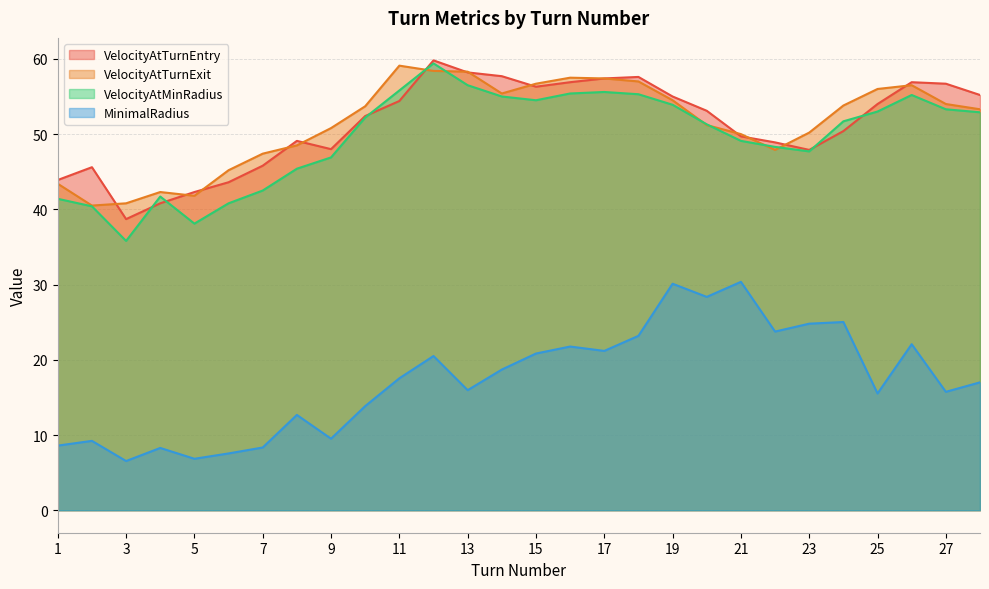

How many lines are shown in the chart?

4